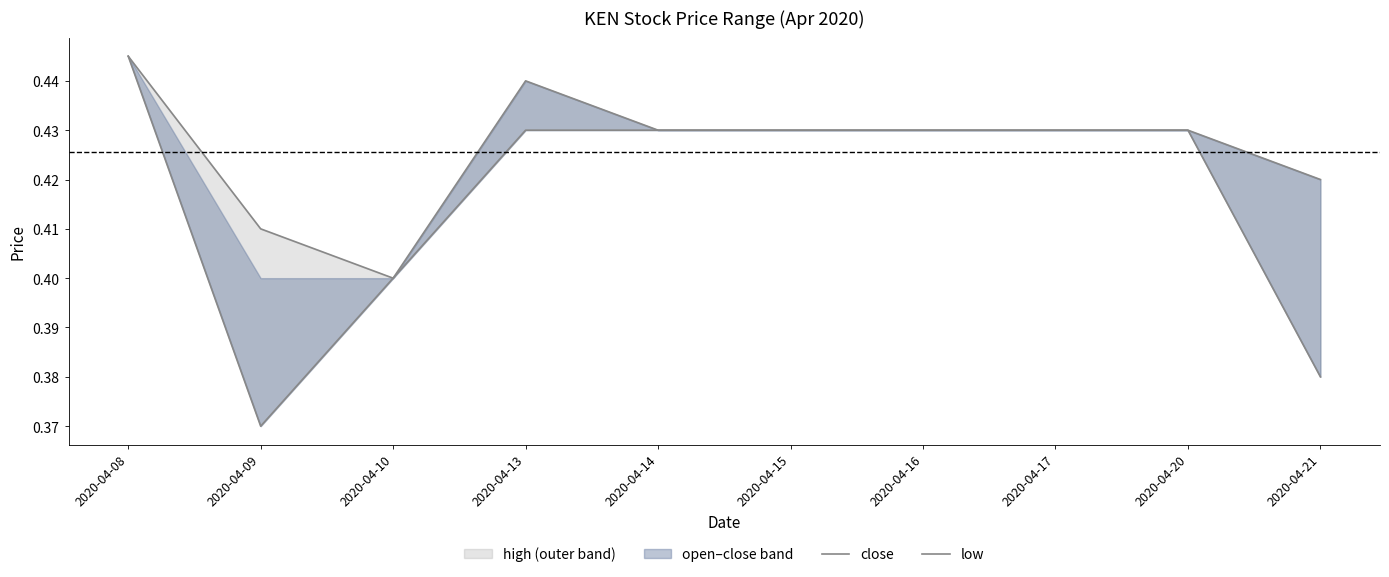

Is it true that low equals 0.4 at 2020-04-13?

True